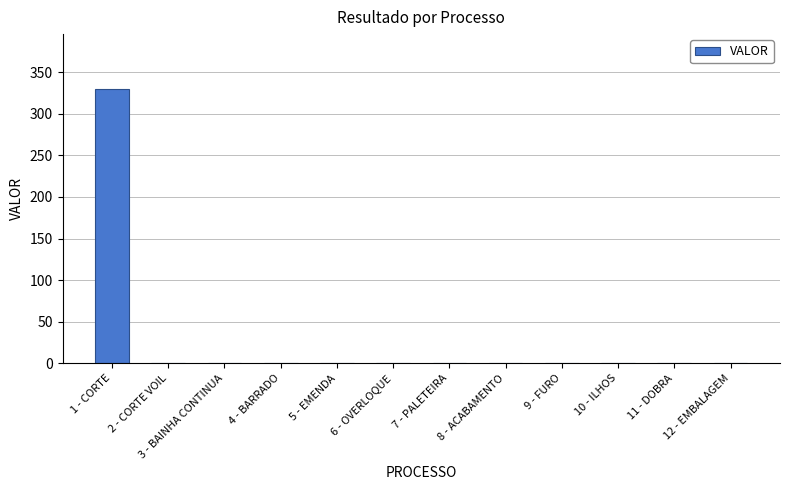

True or false: the data shows -203.6 at 12 - EMBALAGEM.

False